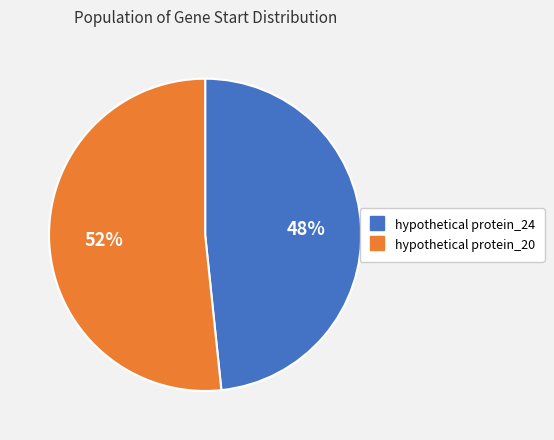

To the nearest percent, what is the average slice percentage?

50%